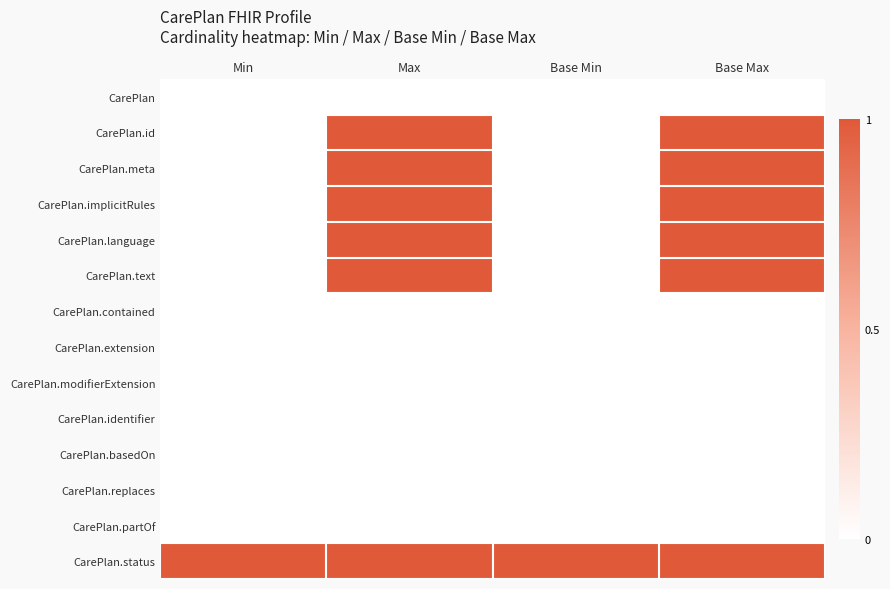

Reading left to right, extract all data points from this chart.

CarePlan: Min=0	Max=0	Base Min=0	Base Max=0
CarePlan.id: Min=0	Max=1	Base Min=0	Base Max=1
CarePlan.meta: Min=0	Max=1	Base Min=0	Base Max=1
CarePlan.implicitRules: Min=0	Max=1	Base Min=0	Base Max=1
CarePlan.language: Min=0	Max=1	Base Min=0	Base Max=1
CarePlan.text: Min=0	Max=1	Base Min=0	Base Max=1
CarePlan.contained: Min=0	Max=0	Base Min=0	Base Max=0
CarePlan.extension: Min=0	Max=0	Base Min=0	Base Max=0
CarePlan.modifierExtension: Min=0	Max=0	Base Min=0	Base Max=0
CarePlan.identifier: Min=0	Max=0	Base Min=0	Base Max=0
CarePlan.basedOn: Min=0	Max=0	Base Min=0	Base Max=0
CarePlan.replaces: Min=0	Max=0	Base Min=0	Base Max=0
CarePlan.partOf: Min=0	Max=0	Base Min=0	Base Max=0
CarePlan.status: Min=1	Max=1	Base Min=1	Base Max=1